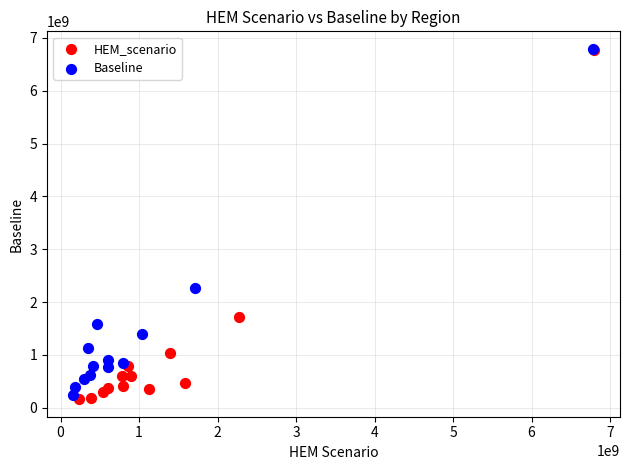

Which series reaches the minimum Y coordinate?

HEM_scenario